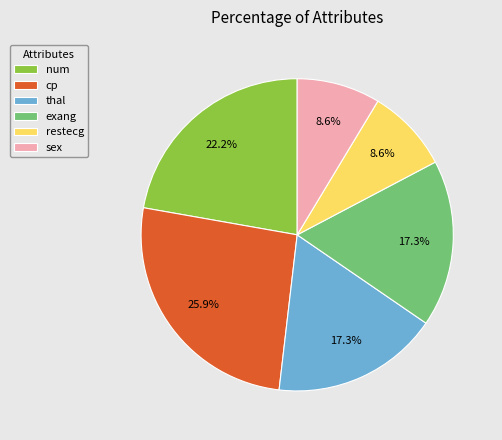

What portion of the pie excludes sex?

91.4%